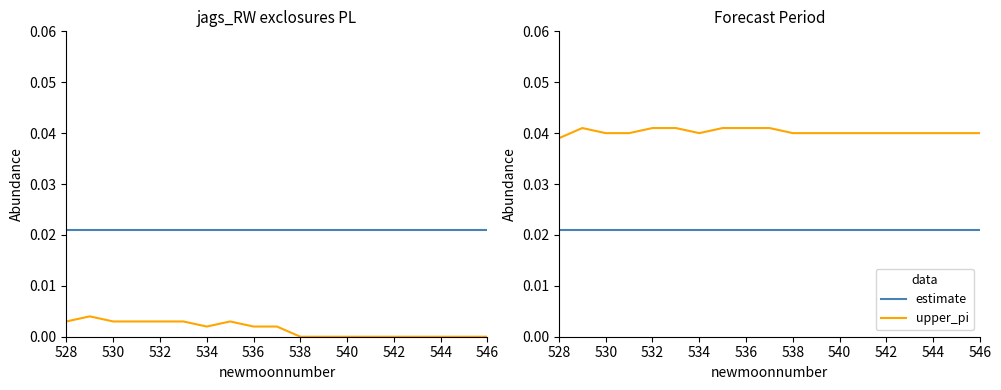

What is the total value across all series at 528?

0.1